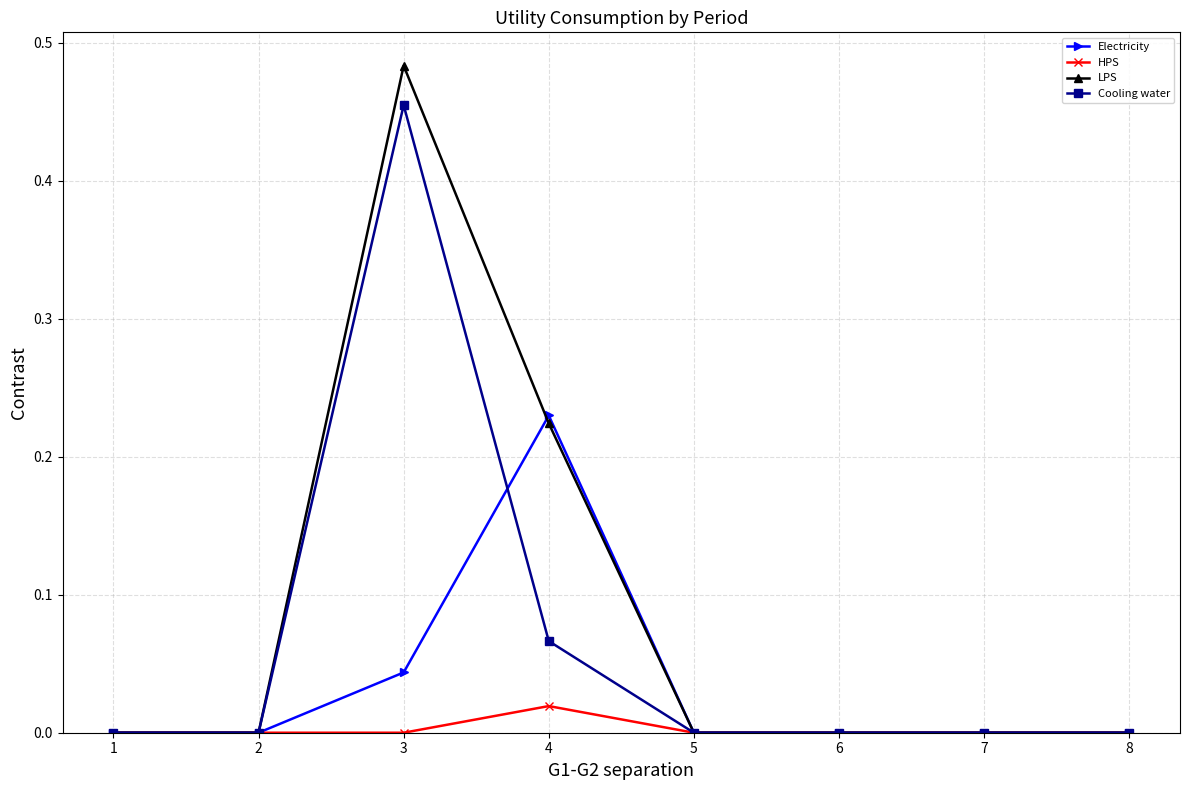

Between 4 and 6, which series saw the biggest shift?

Electricity